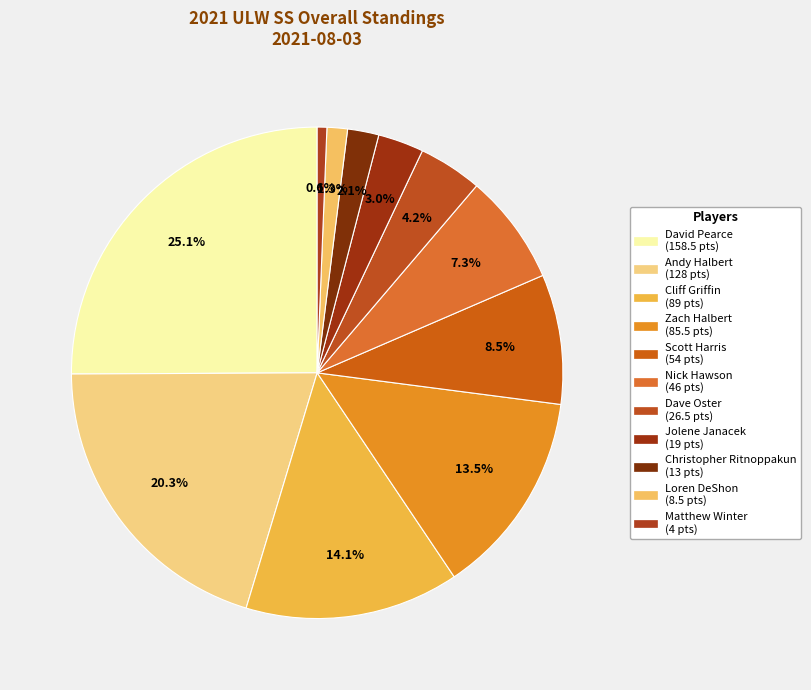

Does David Pearce represent more than half of the total?

No